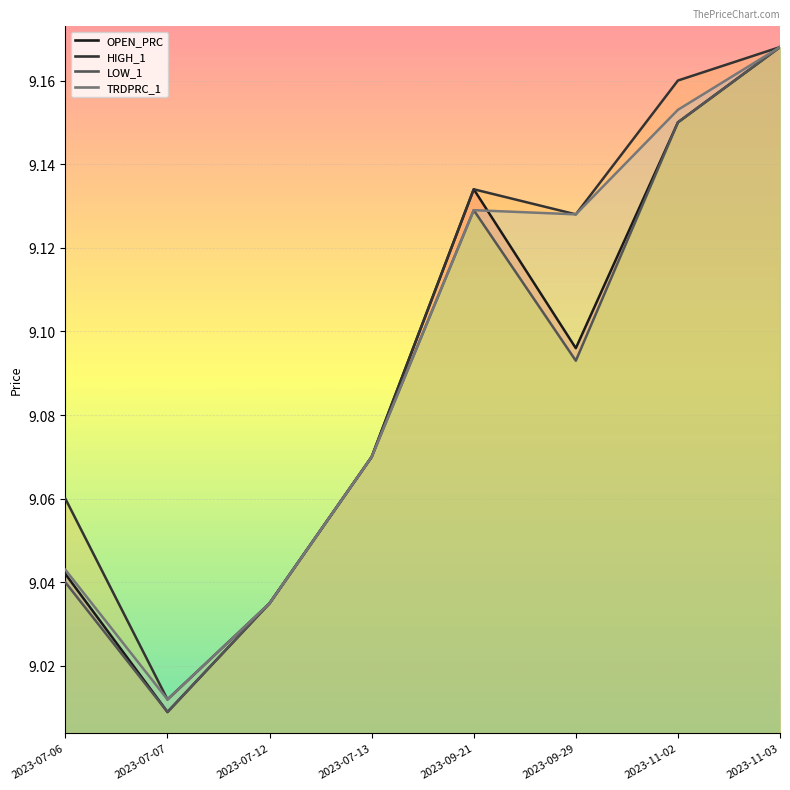

Reading left to right, extract all data points from this chart.

OPEN_PRC: 9.0	9.0	9.0	9.1	9.1	9.1	9.2	9.2
HIGH_1: 9.1	9.0	9.0	9.1	9.1	9.1	9.2	9.2
LOW_1: 9.0	9.0	9.0	9.1	9.1	9.1	9.2	9.2
TRDPRC_1: 9.0	9.0	9.0	9.1	9.1	9.1	9.2	9.2